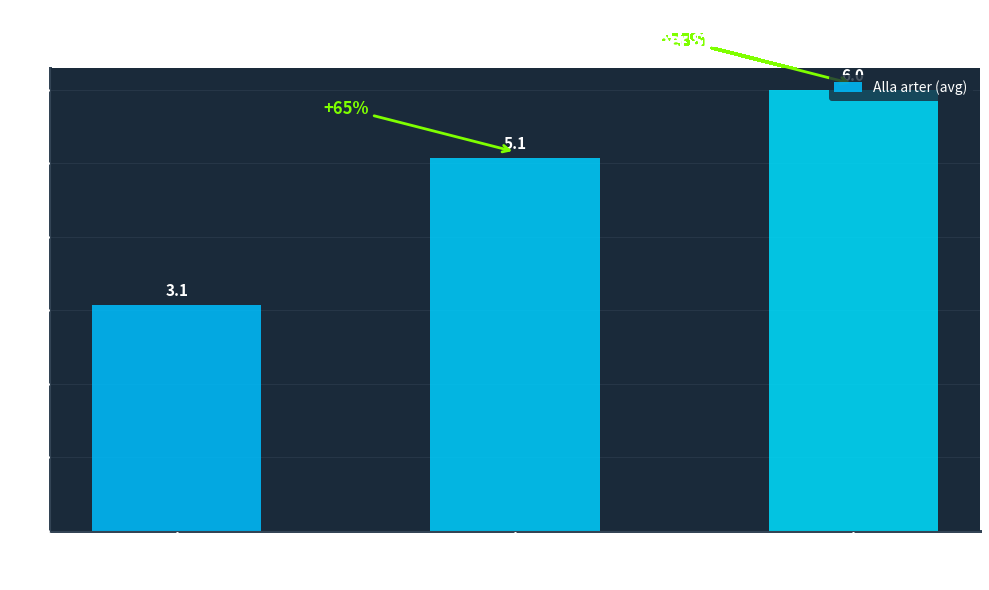

Reading left to right, transcribe all the data shown in this chart.

3.1	5.1	6.0